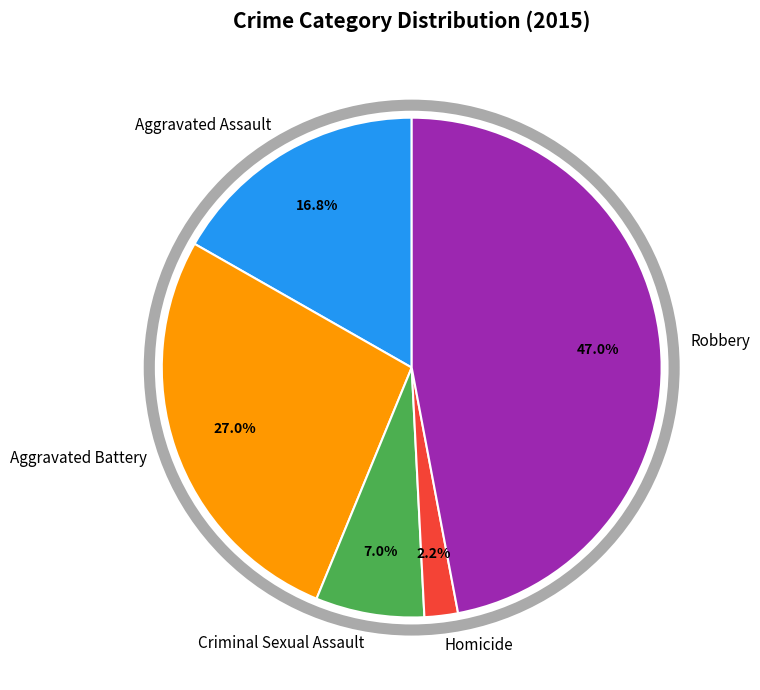

Approximately how many times larger is the value at Criminal Sexual Assault compared to Aggravated Assault?

0.4